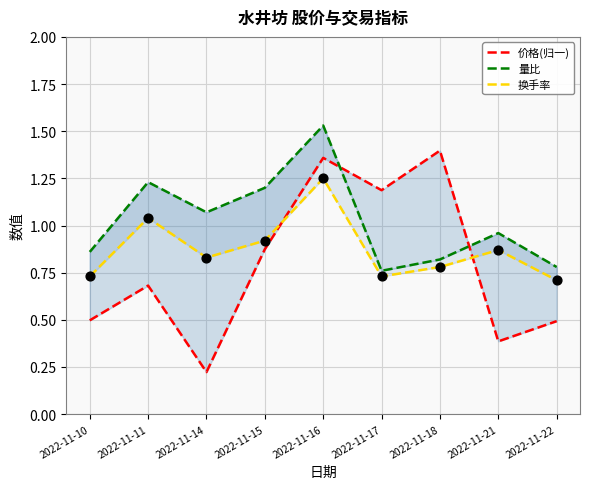

Which series has the largest total across all categories?

量比